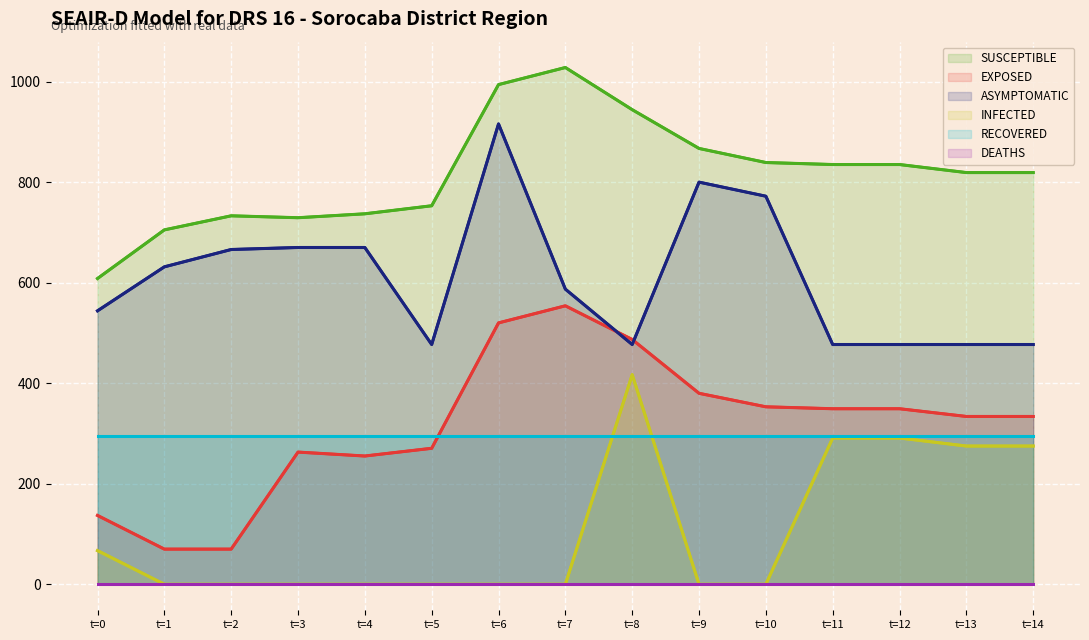

Reading right to left, extract all data points from this chart.

SUSCEPTIBLE: t=14=819.3	t=13=819.3	t=12=835.3	t=11=835.3	t=10=839.3	t=9=867.3	t=8=944.4	t=7=1028.3	t=6=994.3	t=5=753.3	t=4=737.3	t=3=729.5	t=2=733.3	t=1=705.3	t=0=608.6
EXPOSED: t=14=334.1	t=13=334.1	t=12=349.5	t=11=349.5	t=10=353.3	t=9=380.2	t=8=487.2	t=7=554.2	t=6=520.2	t=5=270.8	t=4=255.4	t=3=263.2	t=2=70.2	t=1=70.2	t=0=137.2
ASYMPTOMATIC: t=14=477.2	t=13=477.2	t=12=477.2	t=11=477.2	t=10=772.2	t=9=800.2	t=8=477.2	t=7=587.4	t=6=916.0	t=5=477.2	t=4=670.2	t=3=670.2	t=2=666.2	t=1=631.7	t=0=544.2
INFECTED: t=14=275.3	t=13=275.3	t=12=291.3	t=11=291.3	t=10=0.3	t=9=0.3	t=8=417.3	t=7=0.3	t=6=0.3	t=5=0.3	t=4=0.3	t=3=0.3	t=2=0.3	t=1=0.3	t=0=67.3
RECOVERED: t=14=294.5	t=13=294.5	t=12=294.5	t=11=294.5	t=10=294.5	t=9=294.5	t=8=294.5	t=7=294.5	t=6=294.5	t=5=294.5	t=4=294.5	t=3=294.5	t=2=294.5	t=1=294.5	t=0=294.5
DEATHS: t=14=0.0	t=13=0.0	t=12=0.0	t=11=0.0	t=10=0.0	t=9=0.0	t=8=0.0	t=7=0.0	t=6=0.0	t=5=0.0	t=4=0.0	t=3=0.0	t=2=0.0	t=1=0.0	t=0=0.0